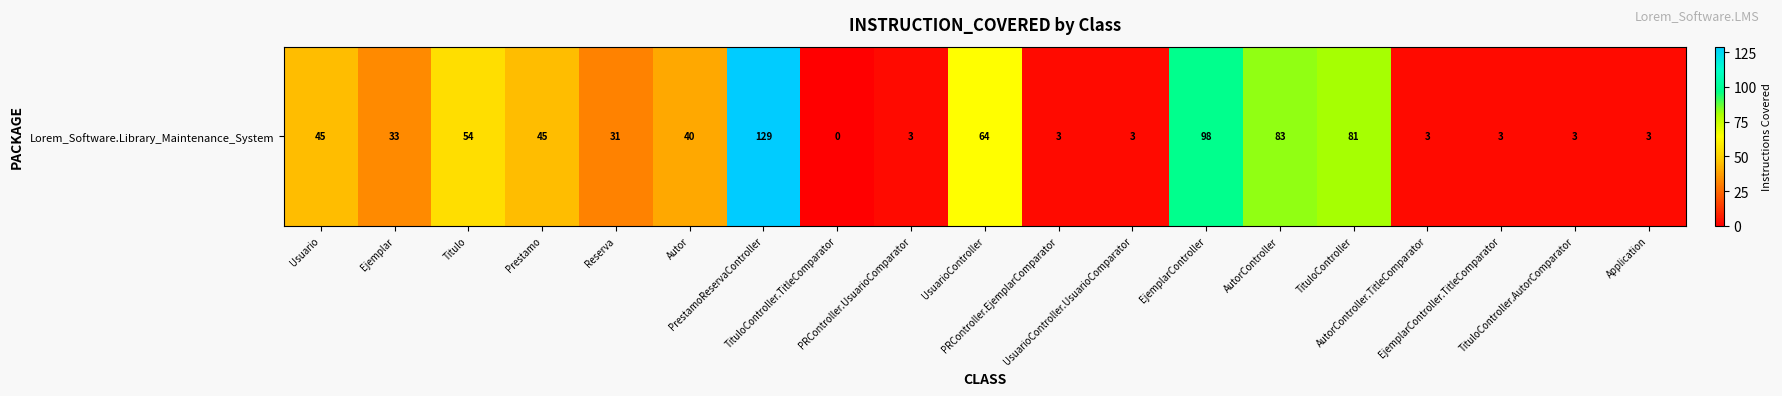

Reading left to right, list all the values displayed in this chart.

45	33	54	45	31	40	129	0	3	64	3	3	98	83	81	3	3	3	3